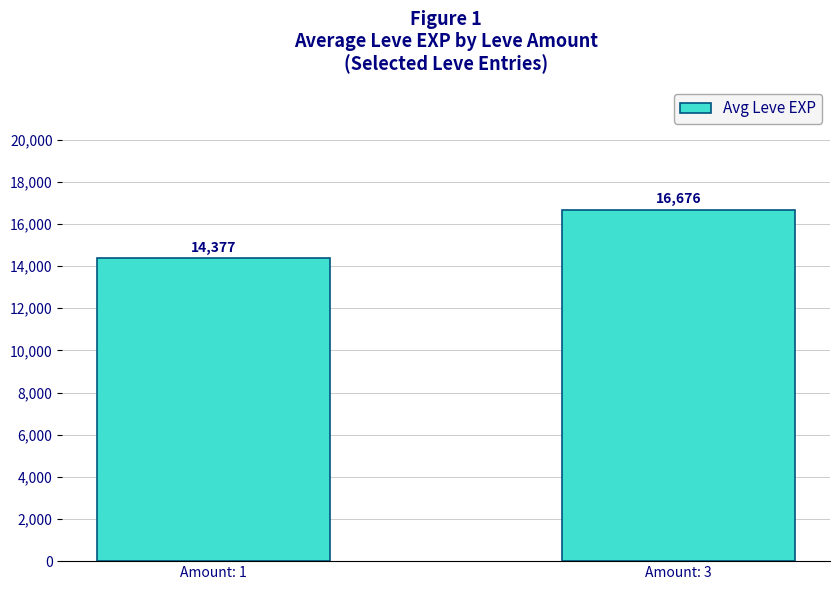

The chart shows a value of 14376.5 at Amount: 1. True or false?

True